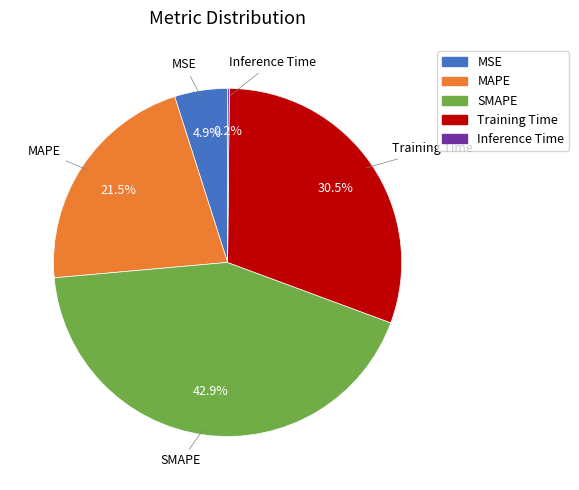

To the nearest percent, what is the difference between the largest and smallest slice percentages?

43%